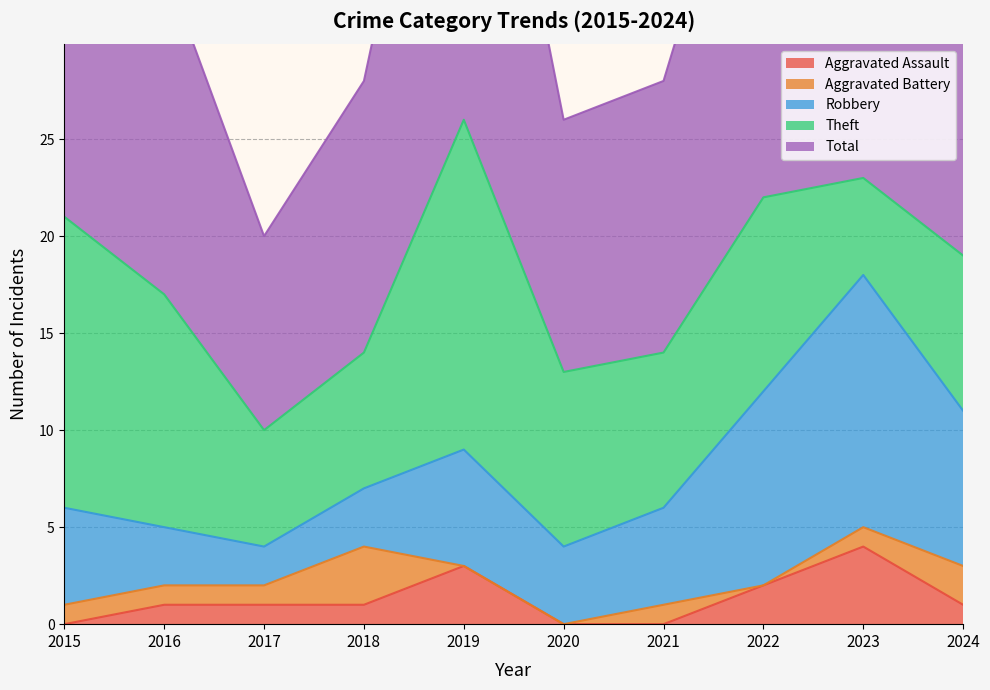

Which series has the largest total across all categories?

Total